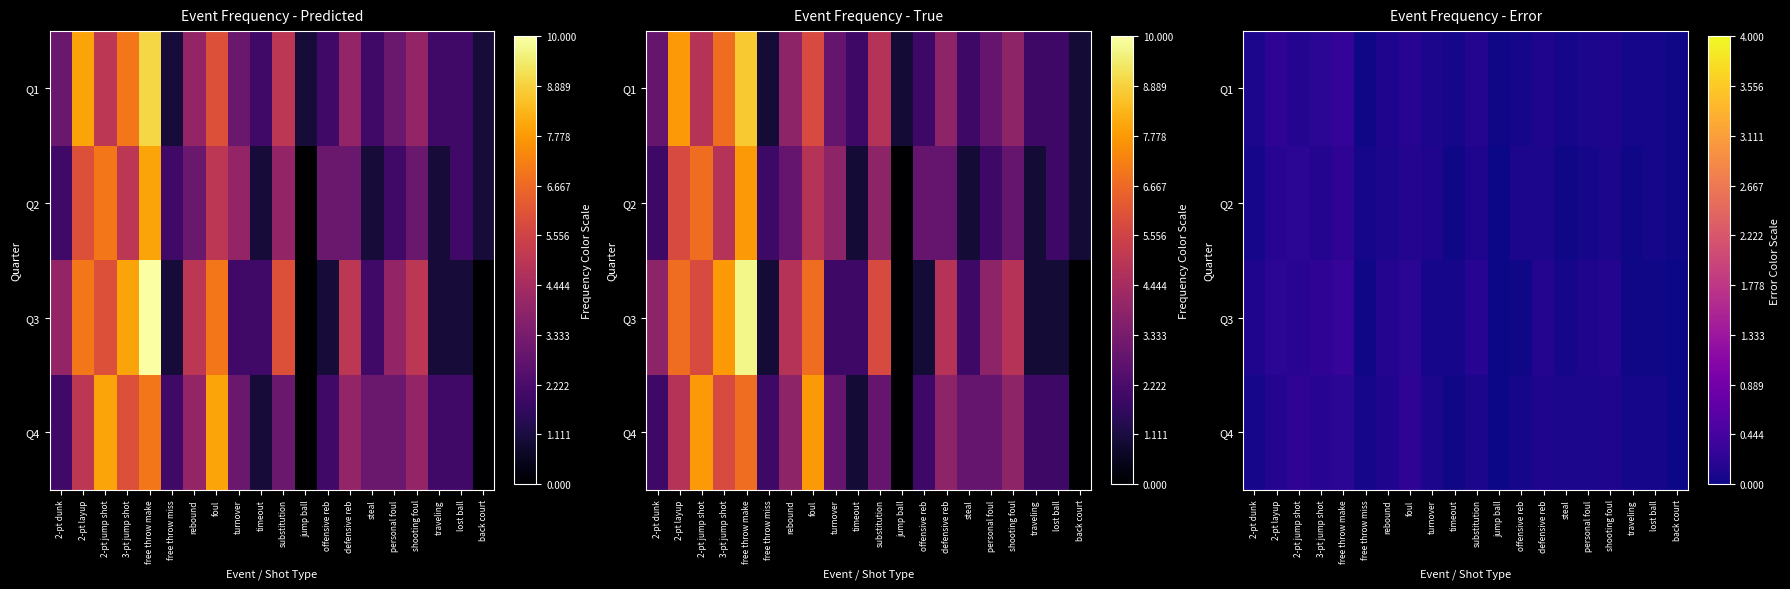

List the series in order of their peak value, lowest first.

Q2, Q4, Q1, Q3